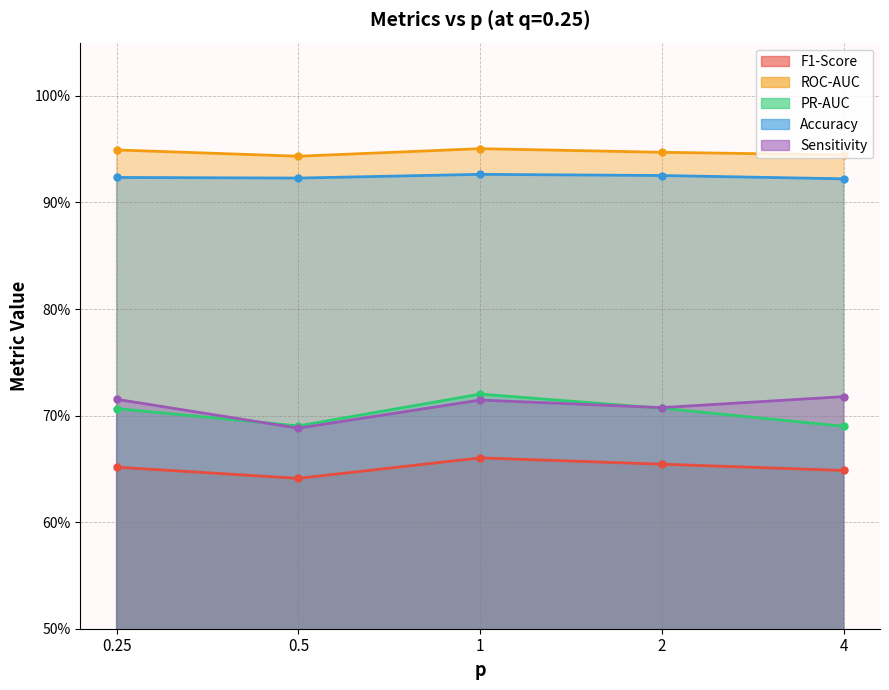

Rank the categories by F1-Score value from lowest to highest.

0.5, 4, 0.25, 2, 1